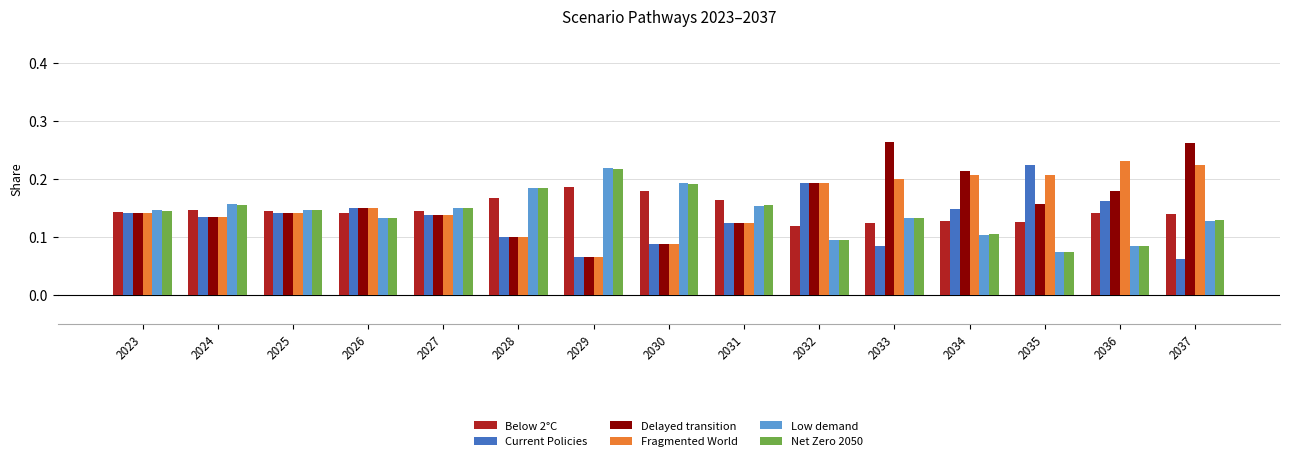

At which label is Delayed transition closest to 0?

2029